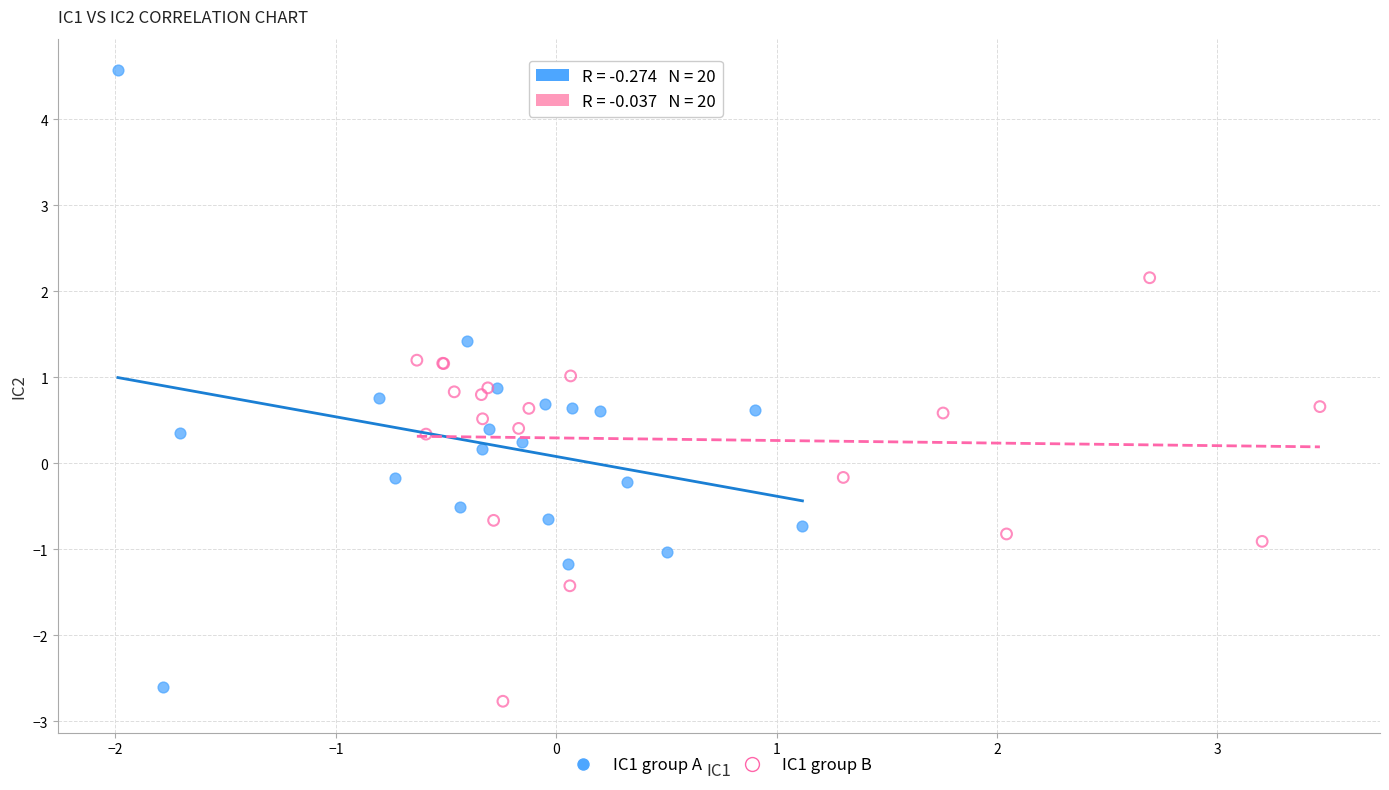

Which series has the largest Y range (max minus min)?

IC1 group A